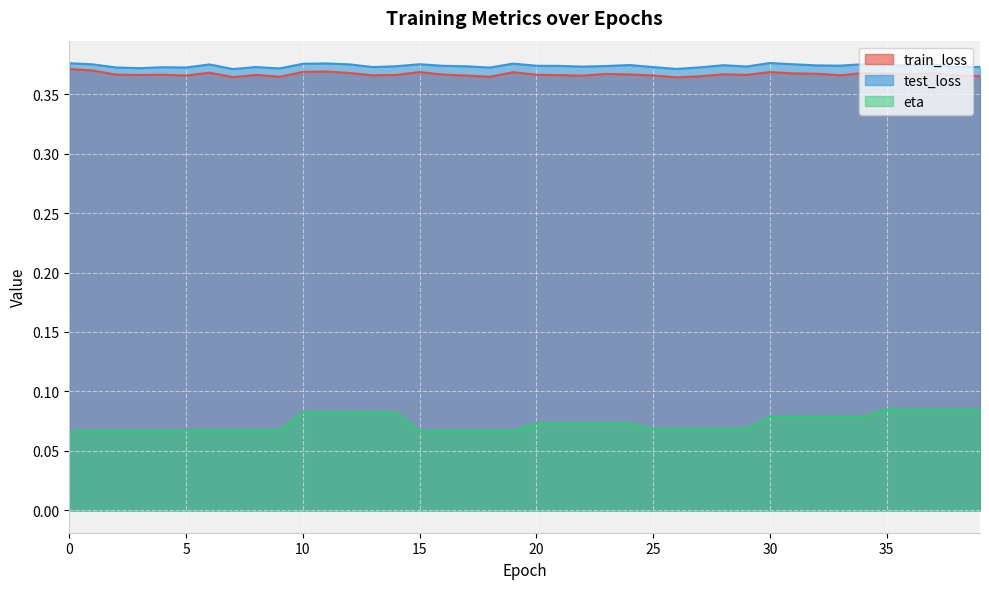

Reading right to left, transcribe all the data shown in this chart.

train_loss: 39=0.4	38=0.4	37=0.4	36=0.4	35=0.4	34=0.4	33=0.4	32=0.4	31=0.4	30=0.4	29=0.4	28=0.4	27=0.4	26=0.4	25=0.4	24=0.4	23=0.4	22=0.4	21=0.4	20=0.4	19=0.4	18=0.4	17=0.4	16=0.4	15=0.4	14=0.4	13=0.4	12=0.4	11=0.4	10=0.4	9=0.4	8=0.4	7=0.4	6=0.4	5=0.4	4=0.4	3=0.4	2=0.4	1=0.4	0=0.4
test_loss: 39=0.4	38=0.4	37=0.4	36=0.4	35=0.4	34=0.4	33=0.4	32=0.4	31=0.4	30=0.4	29=0.4	28=0.4	27=0.4	26=0.4	25=0.4	24=0.4	23=0.4	22=0.4	21=0.4	20=0.4	19=0.4	18=0.4	17=0.4	16=0.4	15=0.4	14=0.4	13=0.4	12=0.4	11=0.4	10=0.4	9=0.4	8=0.4	7=0.4	6=0.4	5=0.4	4=0.4	3=0.4	2=0.4	1=0.4	0=0.4
eta: 39=0.1	38=0.1	37=0.1	36=0.1	35=0.1	34=0.1	33=0.1	32=0.1	31=0.1	30=0.1	29=0.1	28=0.1	27=0.1	26=0.1	25=0.1	24=0.1	23=0.1	22=0.1	21=0.1	20=0.1	19=0.1	18=0.1	17=0.1	16=0.1	15=0.1	14=0.1	13=0.1	12=0.1	11=0.1	10=0.1	9=0.1	8=0.1	7=0.1	6=0.1	5=0.1	4=0.1	3=0.1	2=0.1	1=0.1	0=0.1